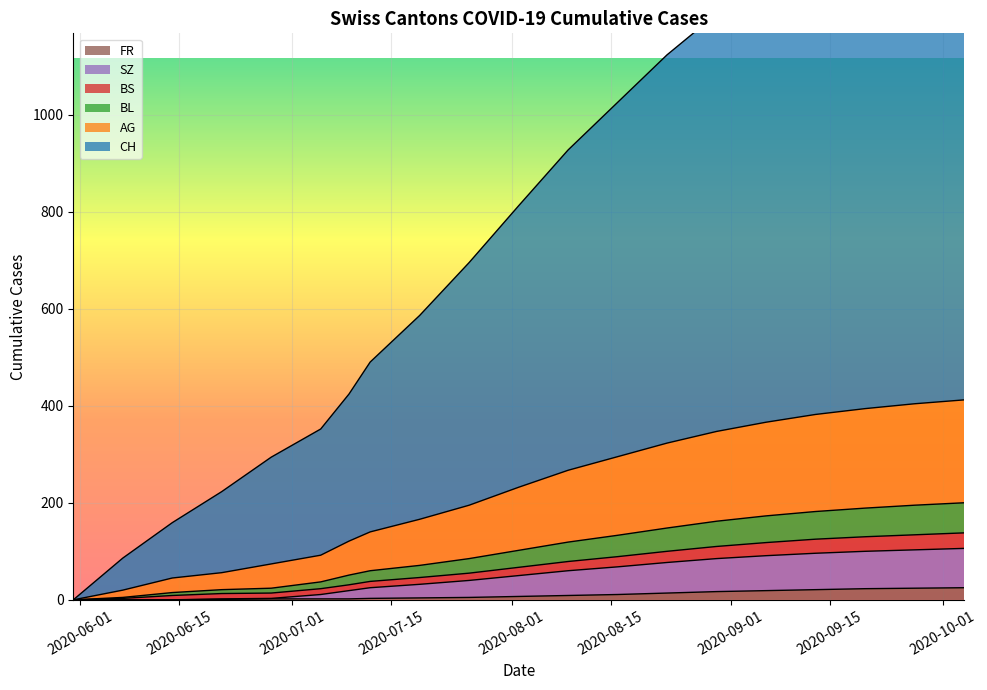

What is the sum of all CH values?

15216